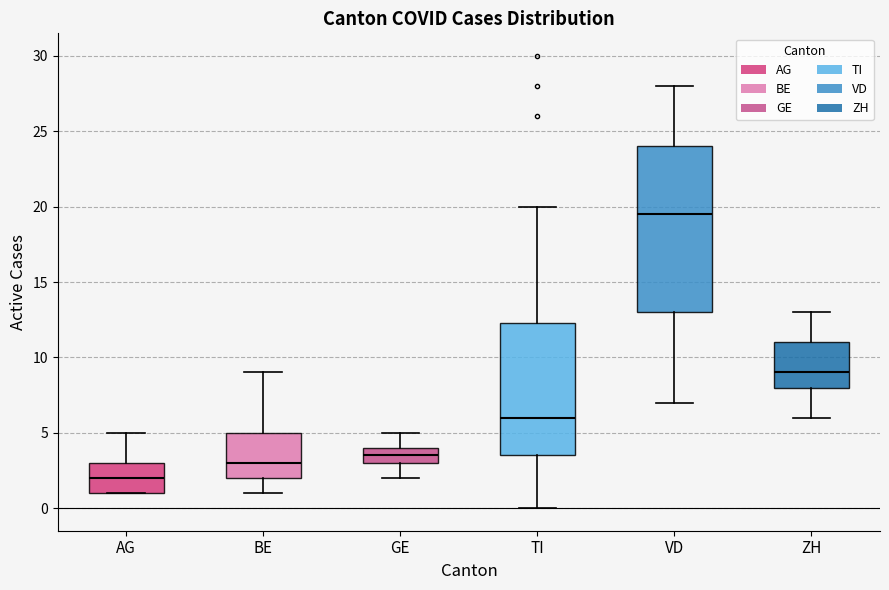

Reading left to right, transcribe this box plot: for each box, give where its median line is, the range the box spans, and where its two whiskers end, as read against the y-axis. The values are not printed on the chart, so give them approximately, as read against the axis.

AG: median 2.0, box 1.0 to 3.0, whiskers 1.0 to 5.0
BE: median 3.0, box 2.0 to 5.0, whiskers 1.0 to 9.0
GE: median 3.5, box 3.0 to 4.0, whiskers 2.0 to 5.0
TI: median 6.0, box 3.5 to 12.5, whiskers 0.0 to 20.0
VD: median 19.5, box 13.0 to 24.0, whiskers 7.0 to 28.0
ZH: median 9.0, box 8.0 to 11.0, whiskers 6.0 to 13.0